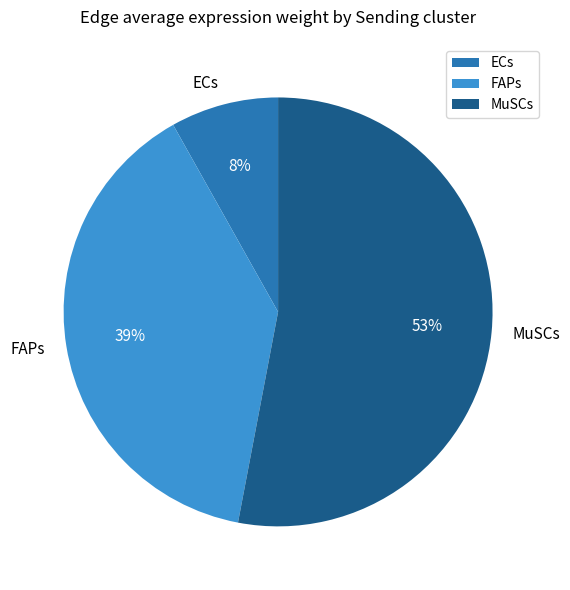

How many segments does this pie chart have?

3